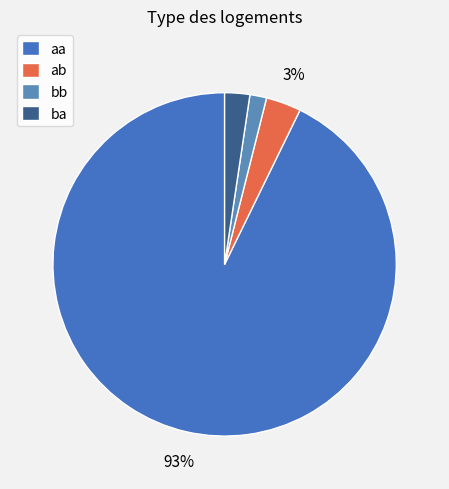

How many segments does this pie chart have?

4